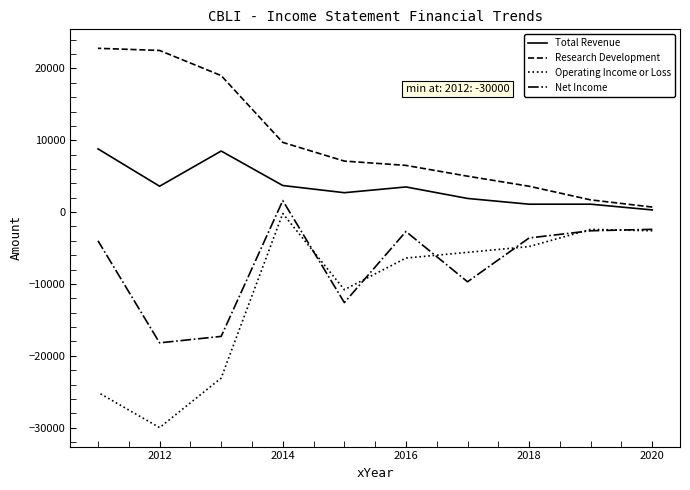

How many interior local peaks does the Total Revenue series have?

2